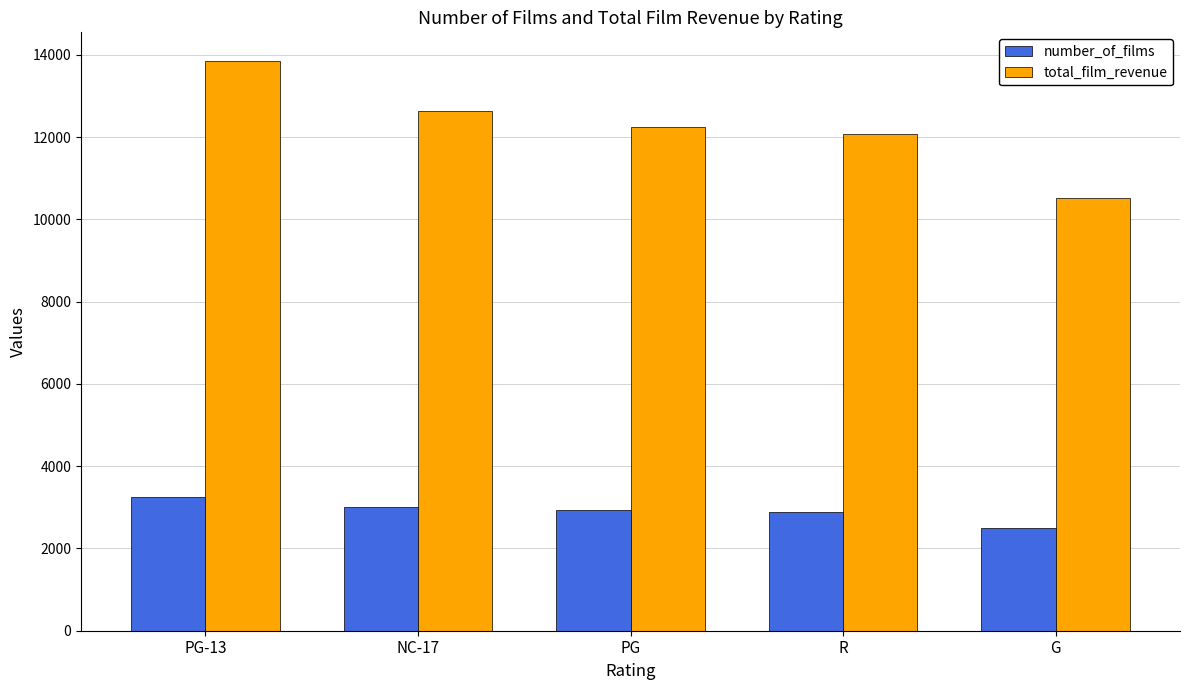

What is the average value of the number_of_films series?

2919.2